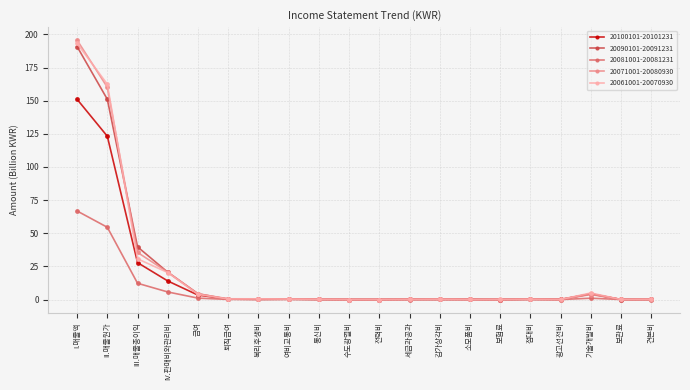

What is the total value across all series at 감가상각비?

0.8